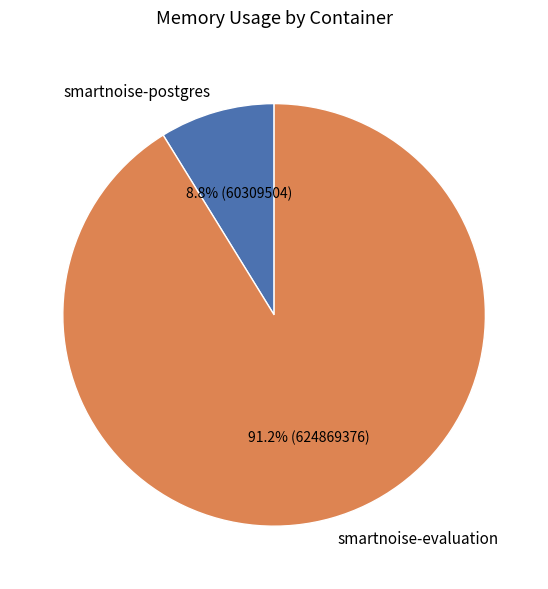

Between smartnoise-postgres and smartnoise-evaluation, which is larger?

smartnoise-evaluation